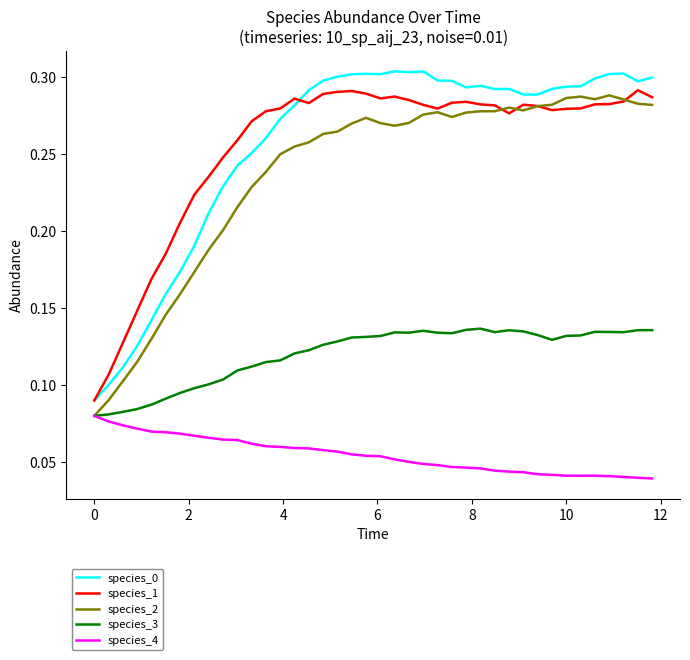

True or false: species_1 and species_4 cross at least once.

False